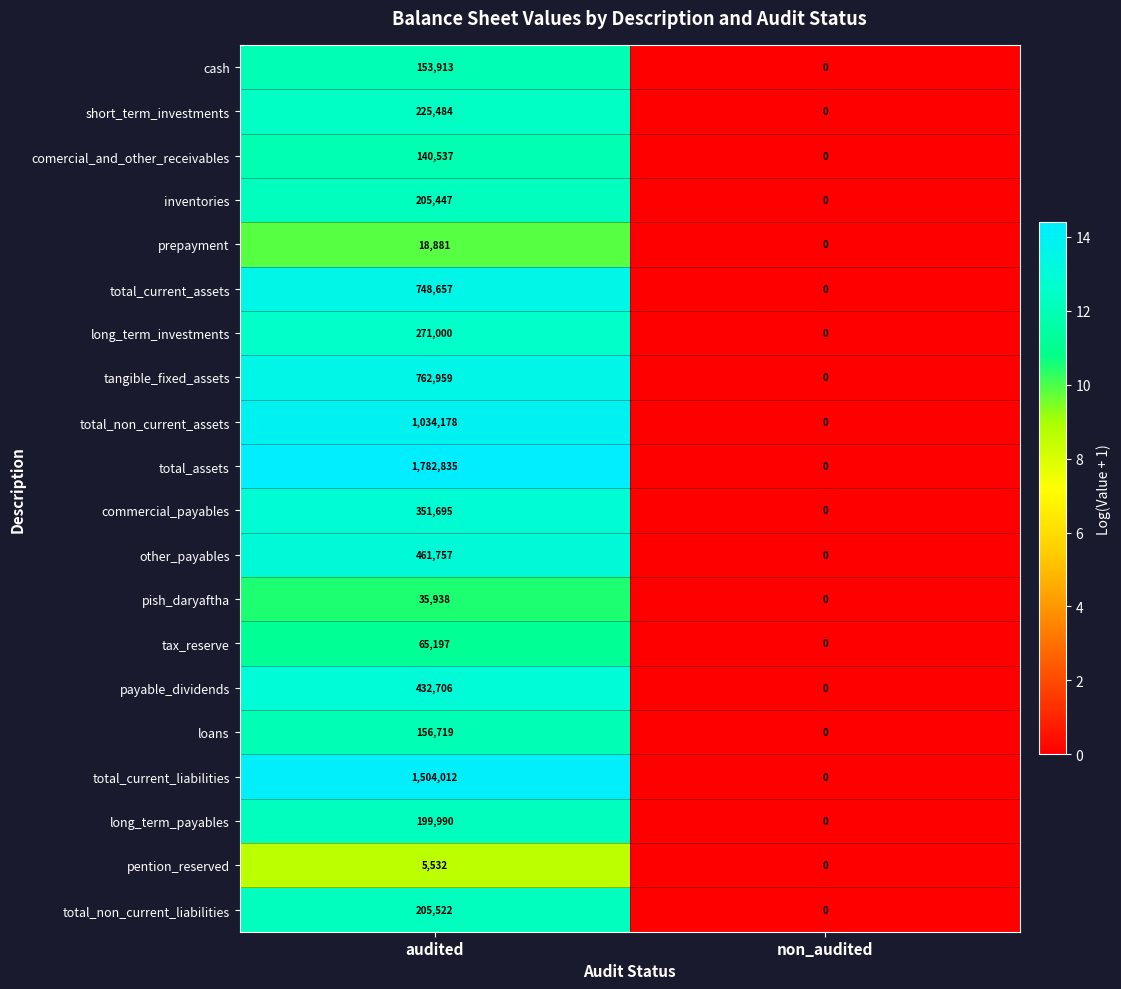

What is the sum of all cash values?

153913